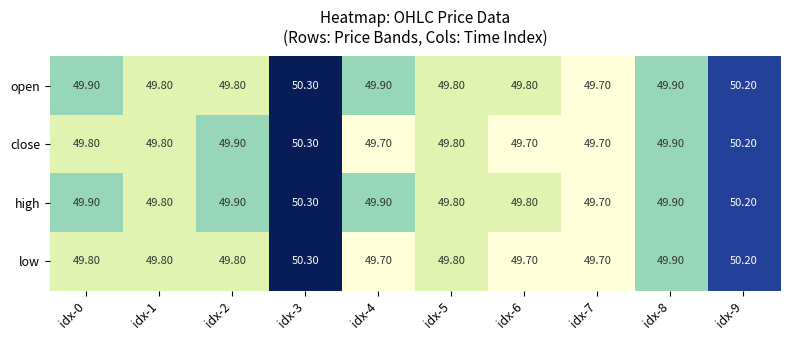

What is the difference between the maximum and minimum values in the high series?

0.6